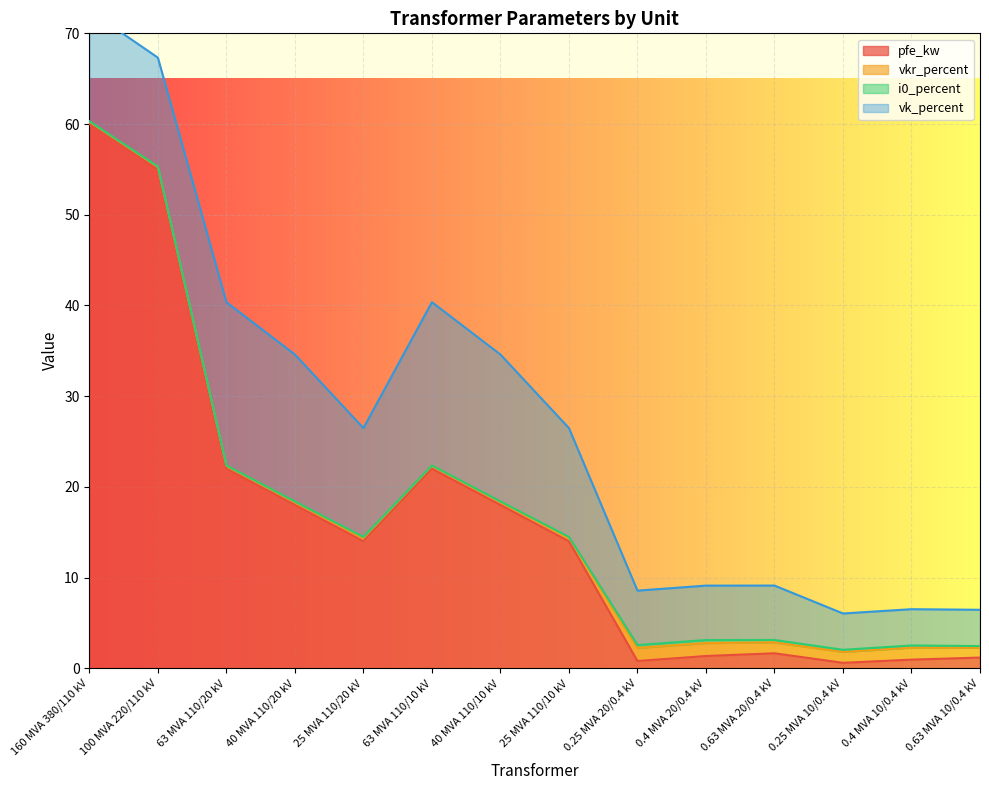

At which label does pfe_kw reach its peak?

160 MVA 380/110 kV